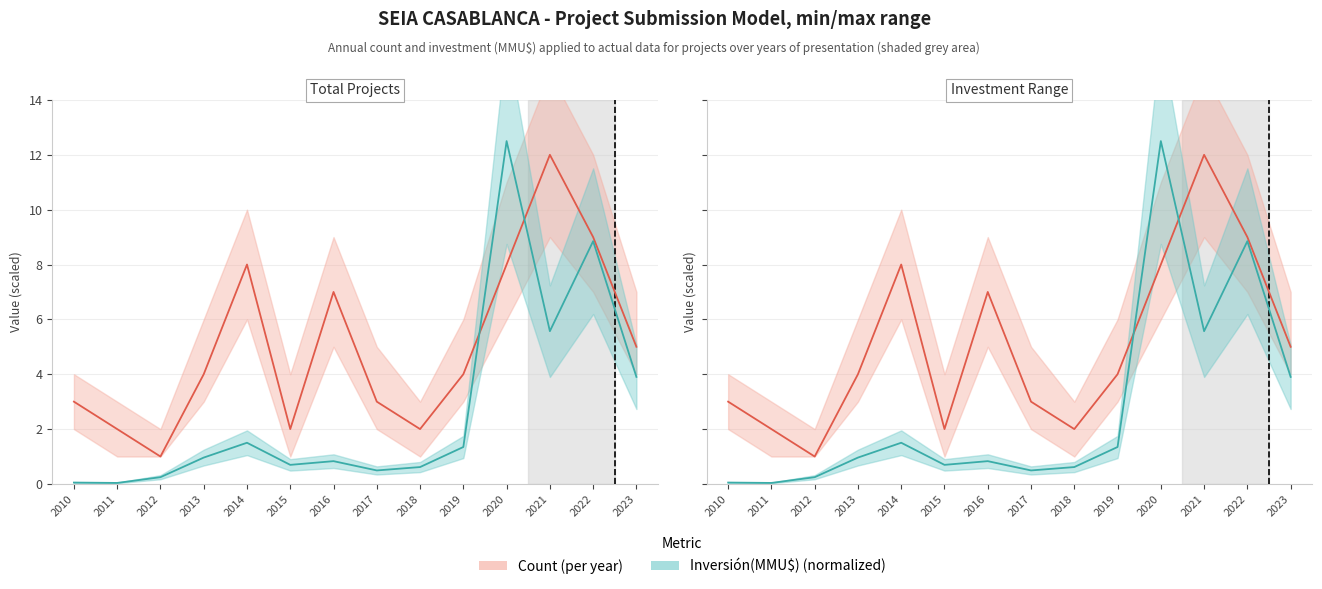

Which series changed the most between 2017 and 2018?

Count (per year)